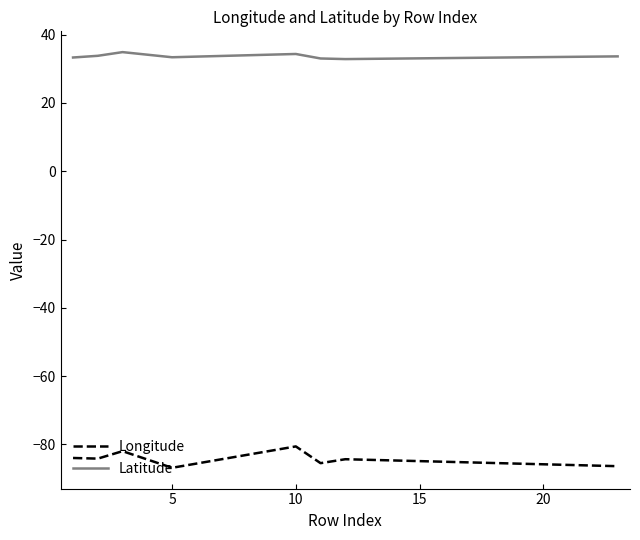

Is this an area chart (filled region under the line)?

No